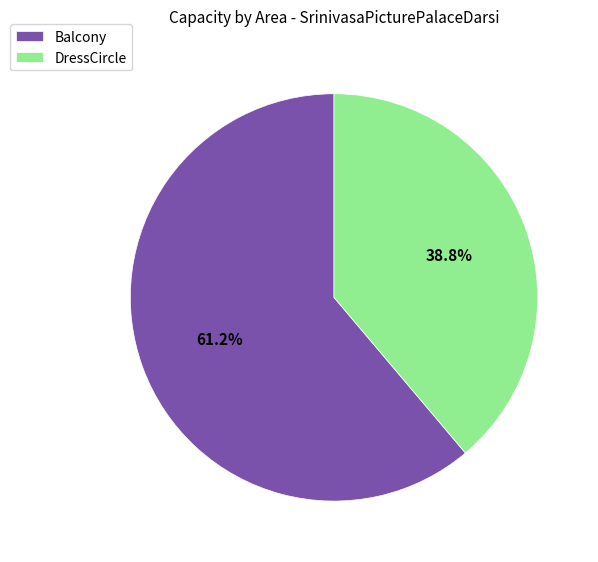

The DressCircle slice represents 39% of the pie. True or false?

True